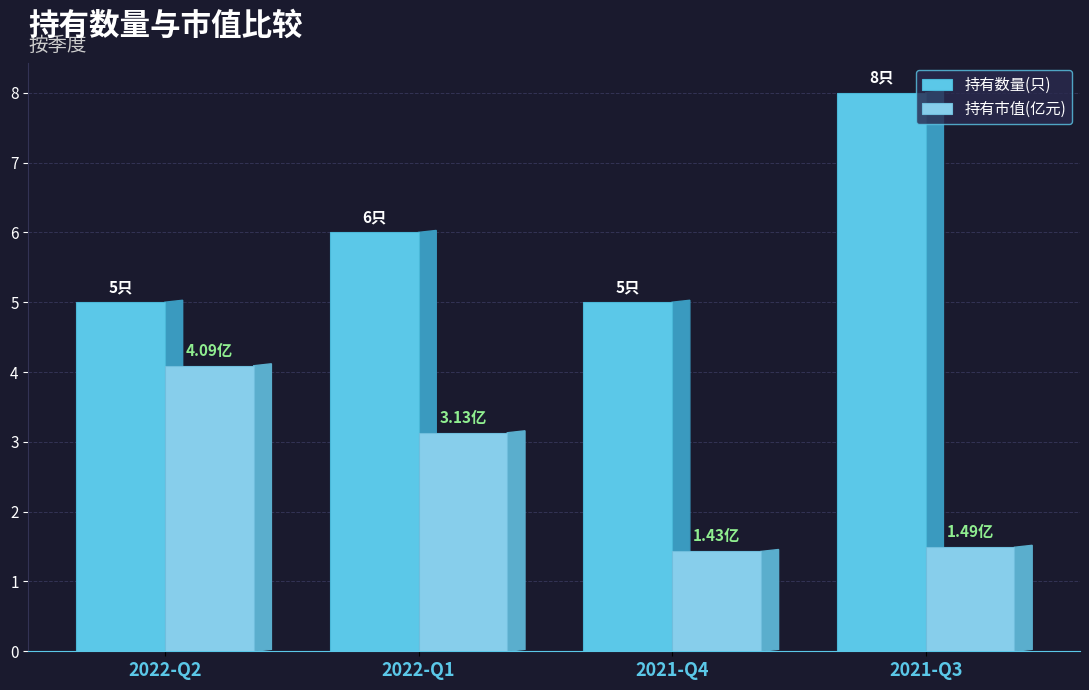

How many bars are there in total?

8